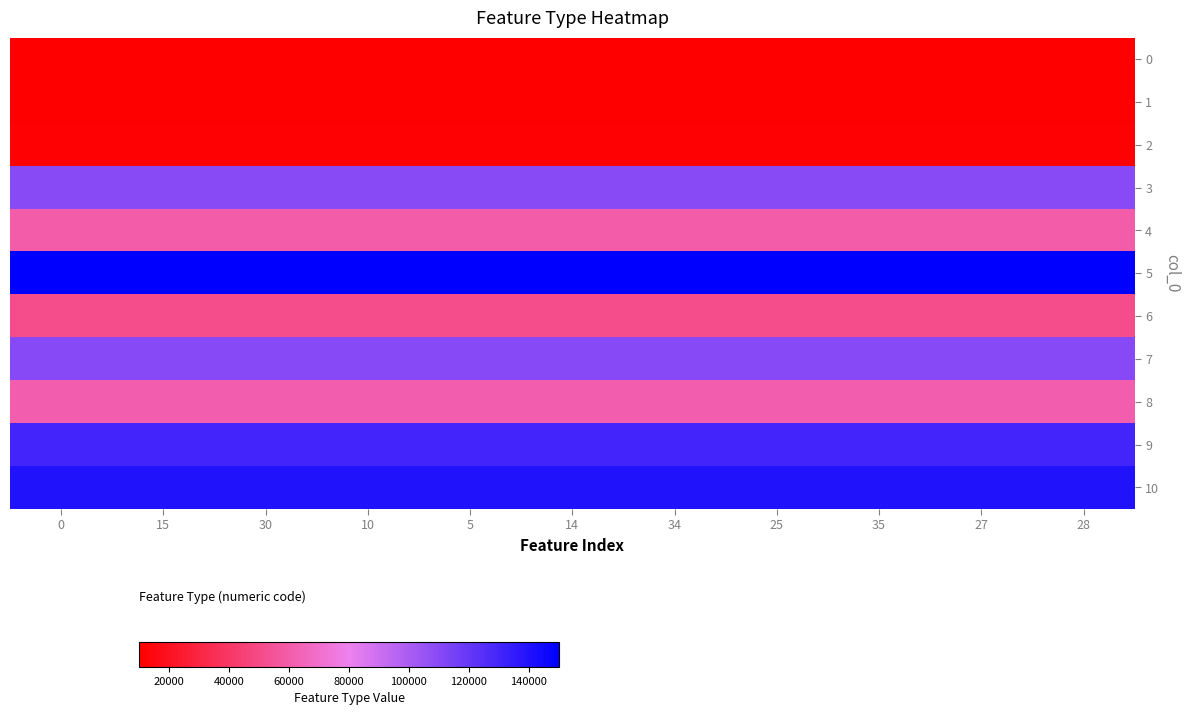

How many categories are shown in the chart?

11